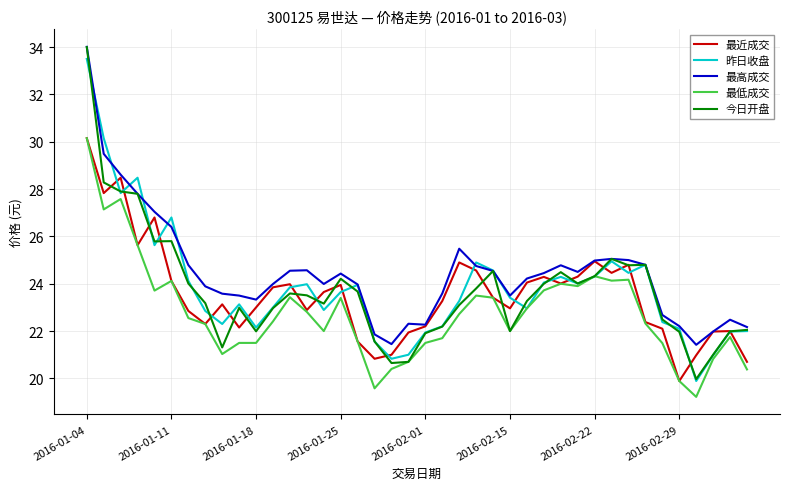

True or false: 最低成交 and 最高成交 intersect in this chart.

False